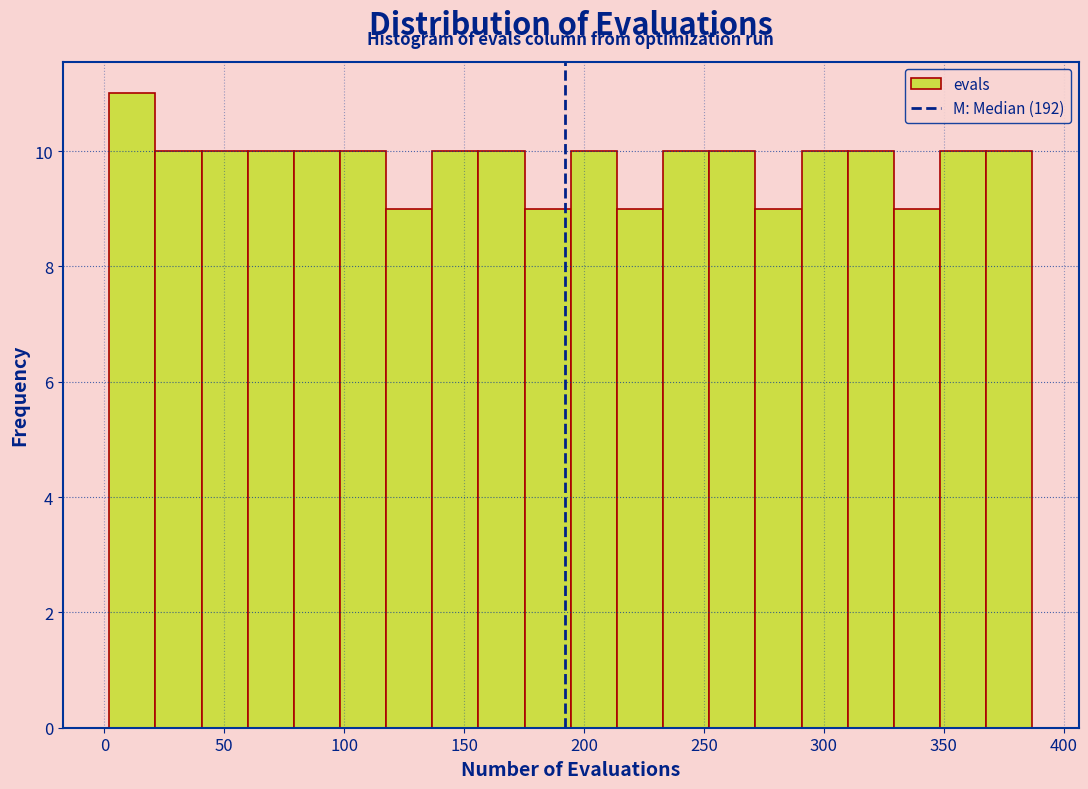

Around what value on the x-axis is the tallest bar? Give the approximate position of its centre, as read against the axis.

10